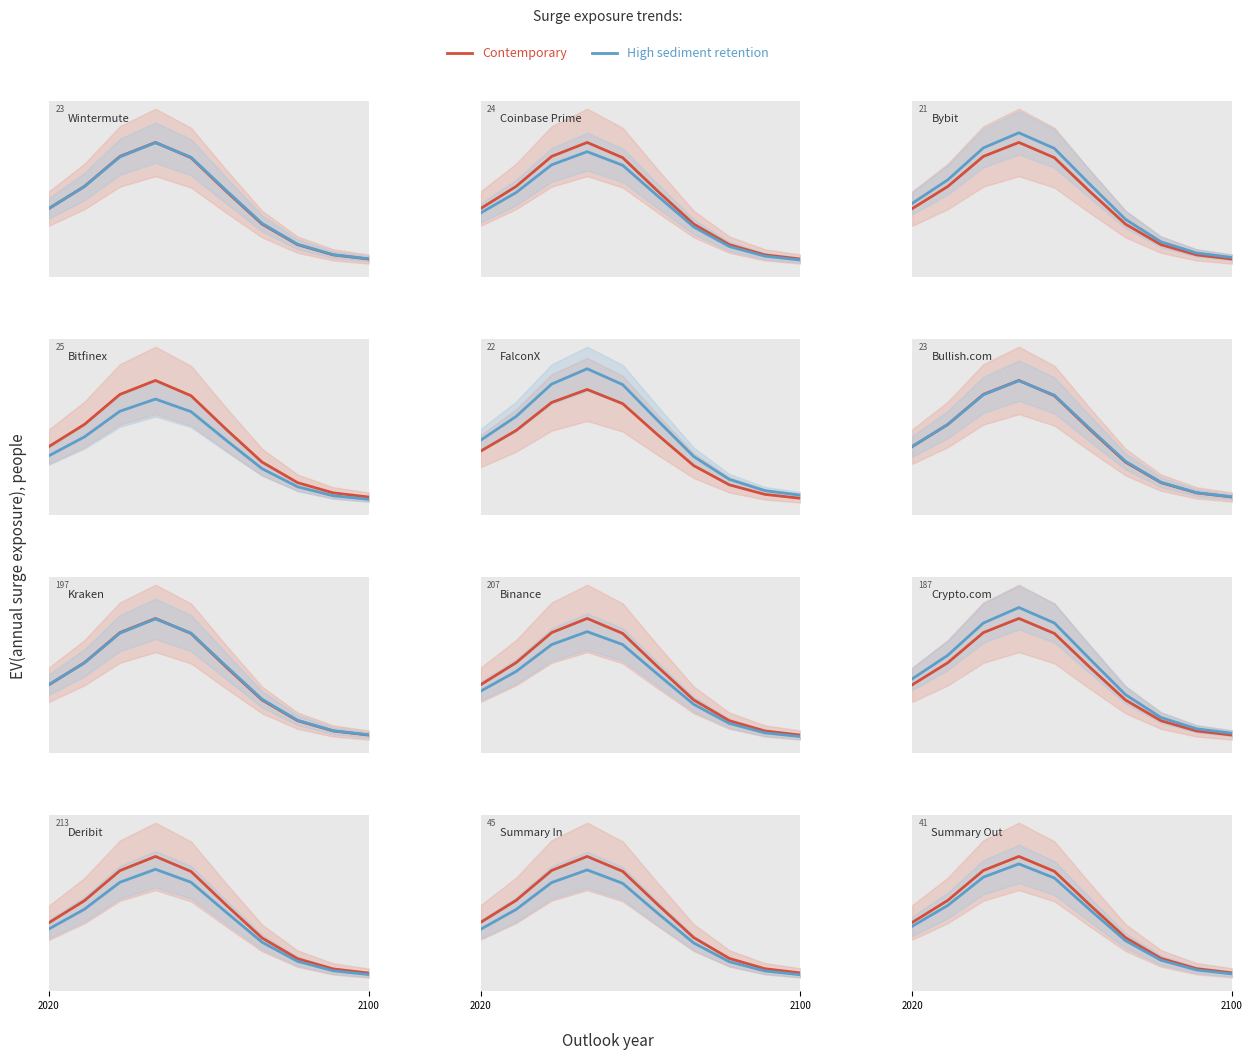

True or false: Contemporary and High sediment retention cross at least once.

False